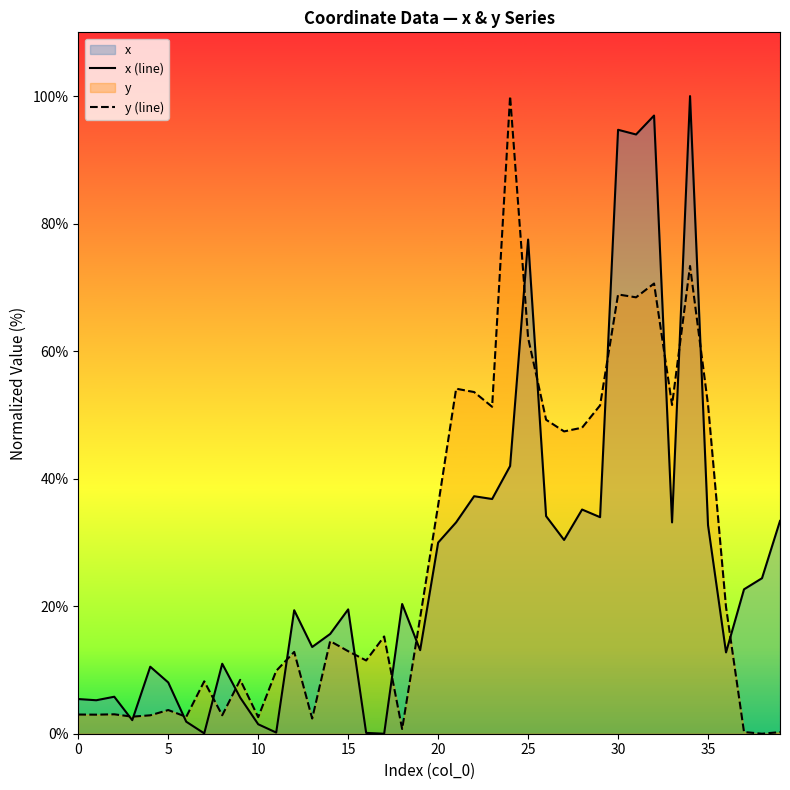

The value of x (line) at 30 is 63.4. True or false?

False